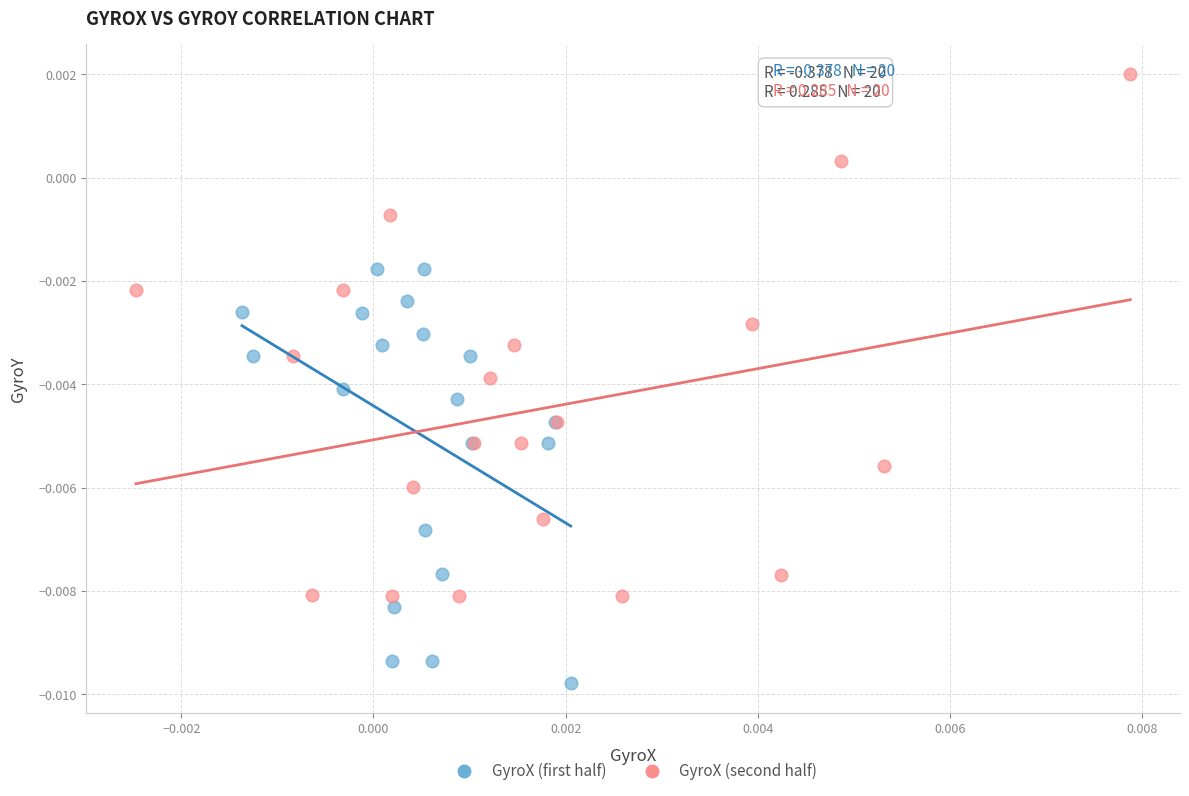

Which series contains the lowest Y value?

GyroX (first half)